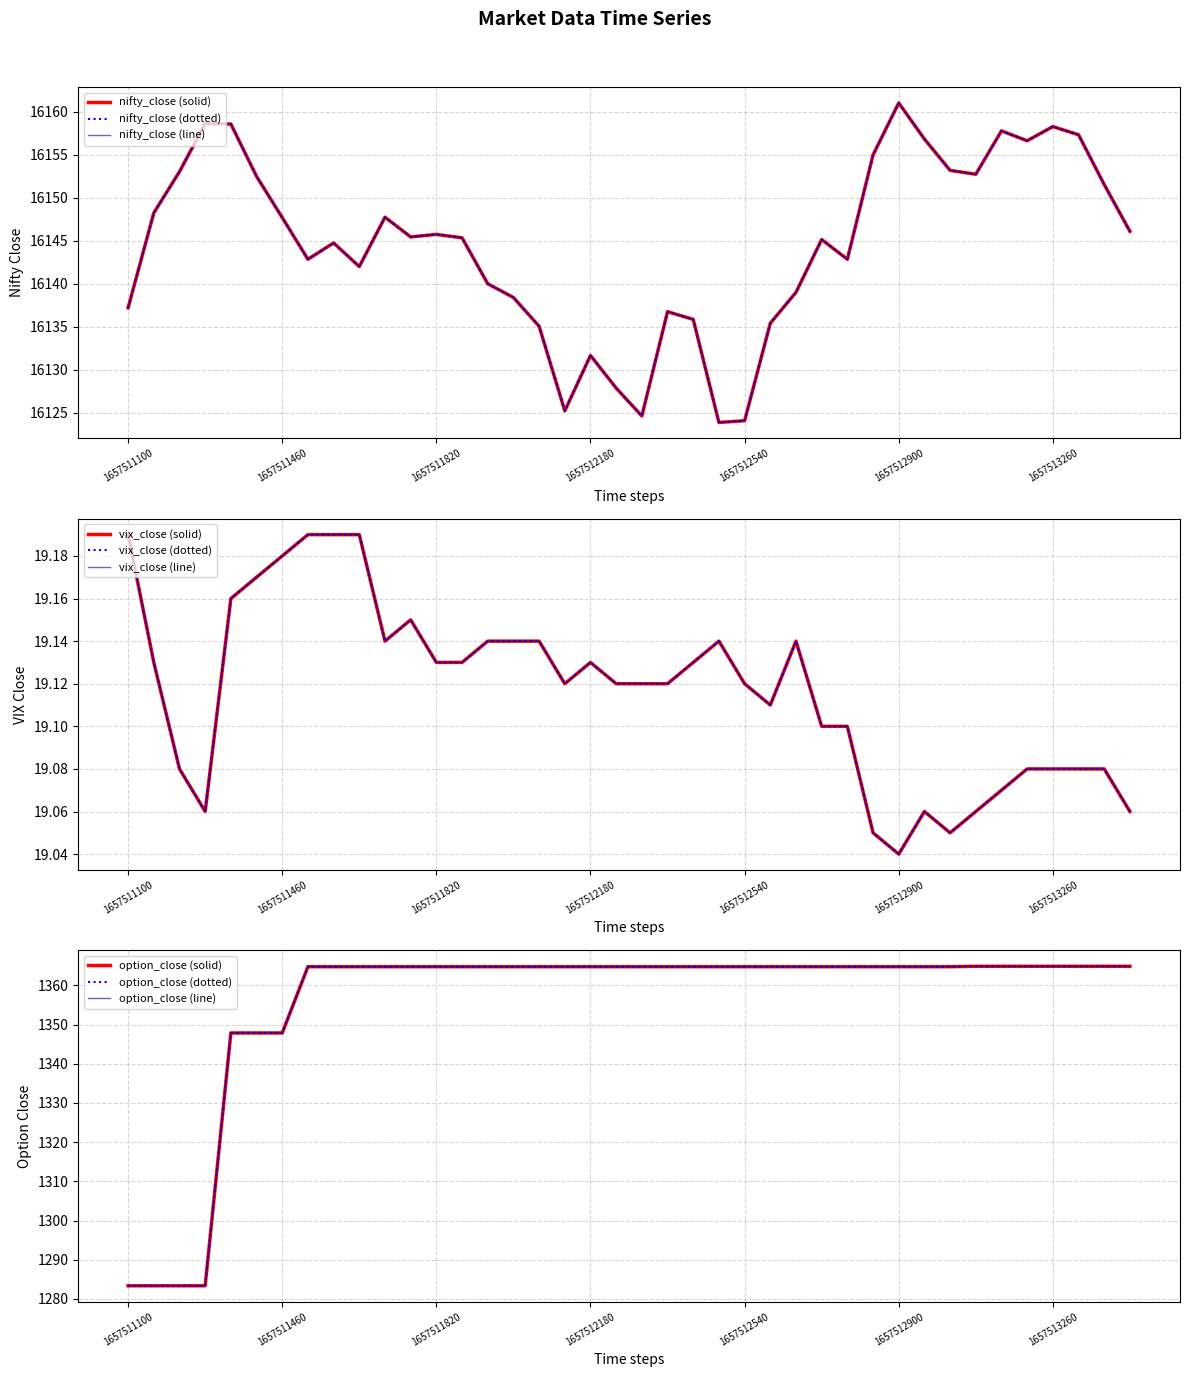

Which series has the largest range (max minus min)?

option_close